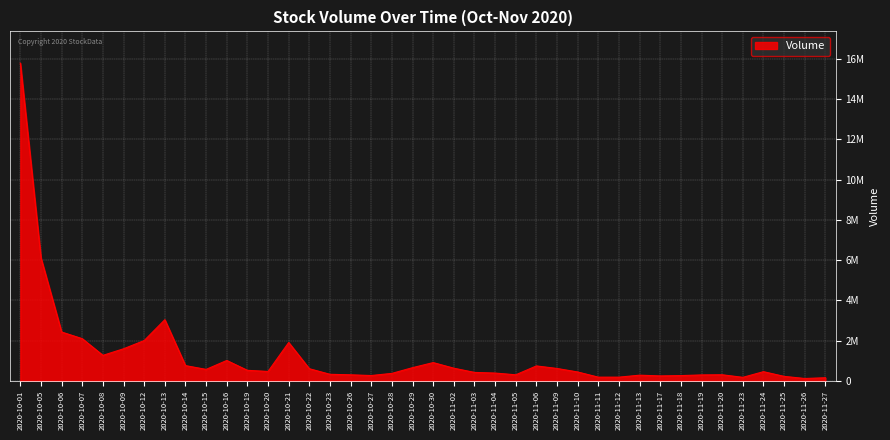

Is it true that the value at 2020-11-24 is 731465?

False